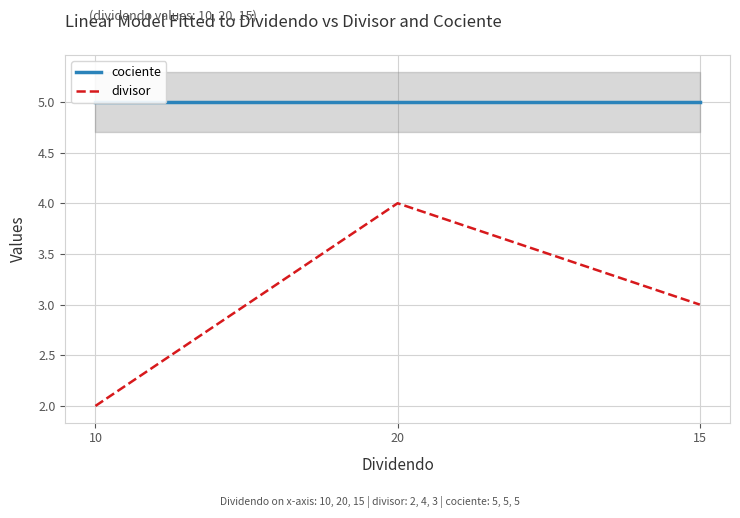

How many distinct data groups are displayed?

2